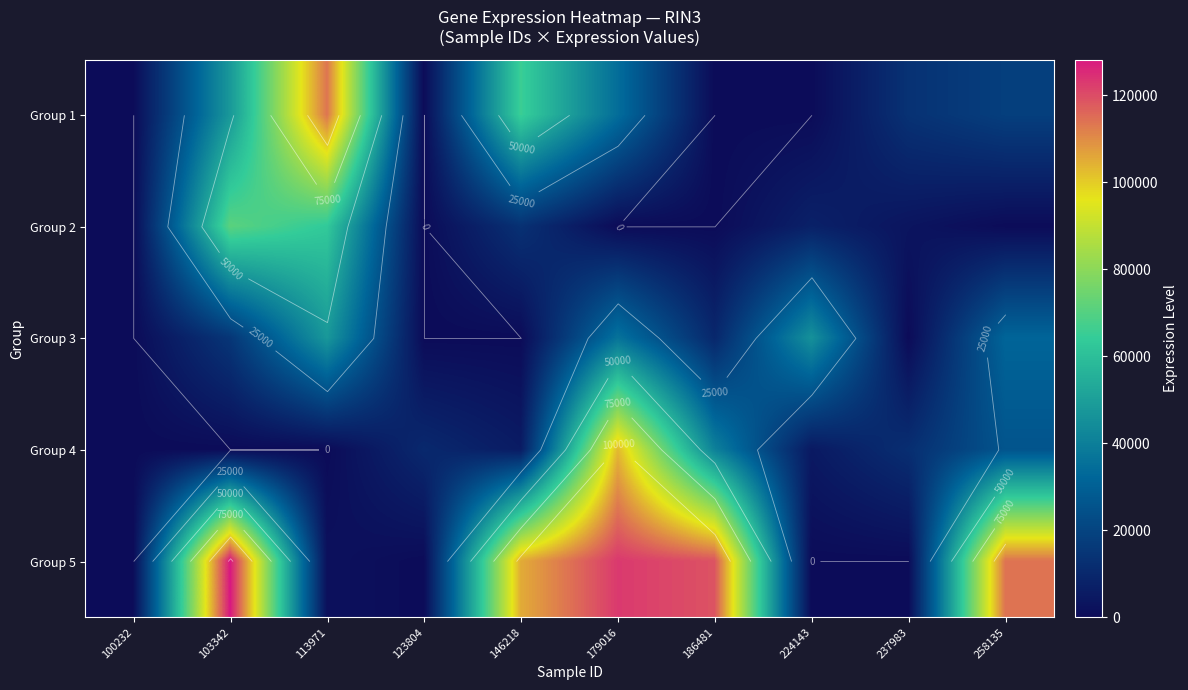

Between 113971 and 146218, which is larger?

113971